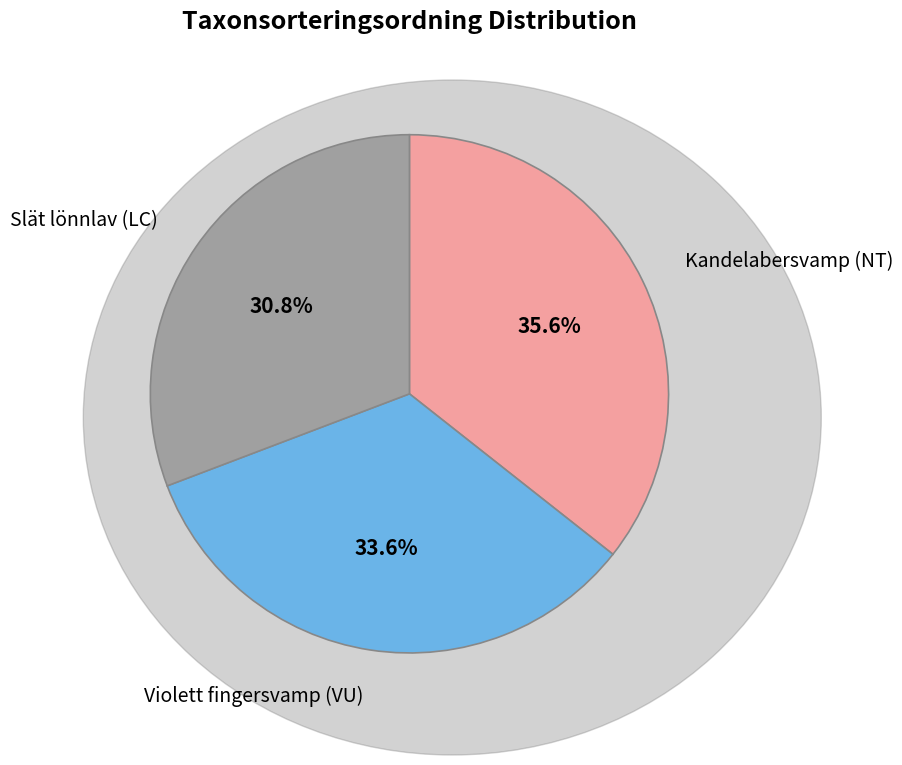

To the nearest percent, what portion does Violett fingersvamp (VU) represent?

34%